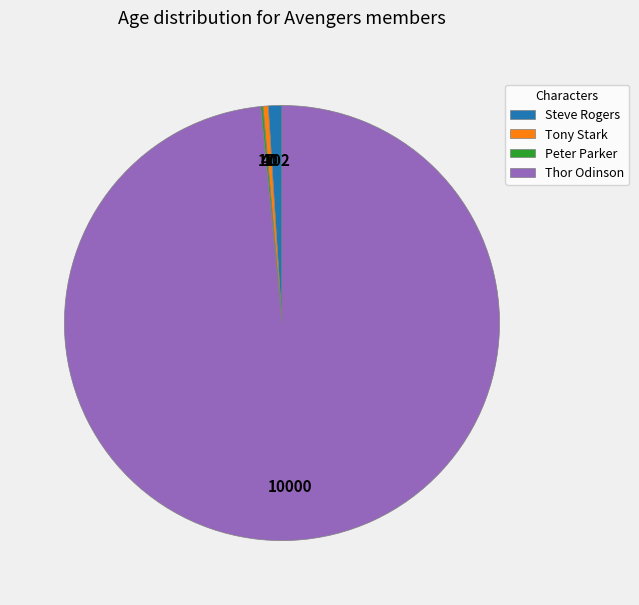

Is there any slice that represents more than half of the pie?

Yes